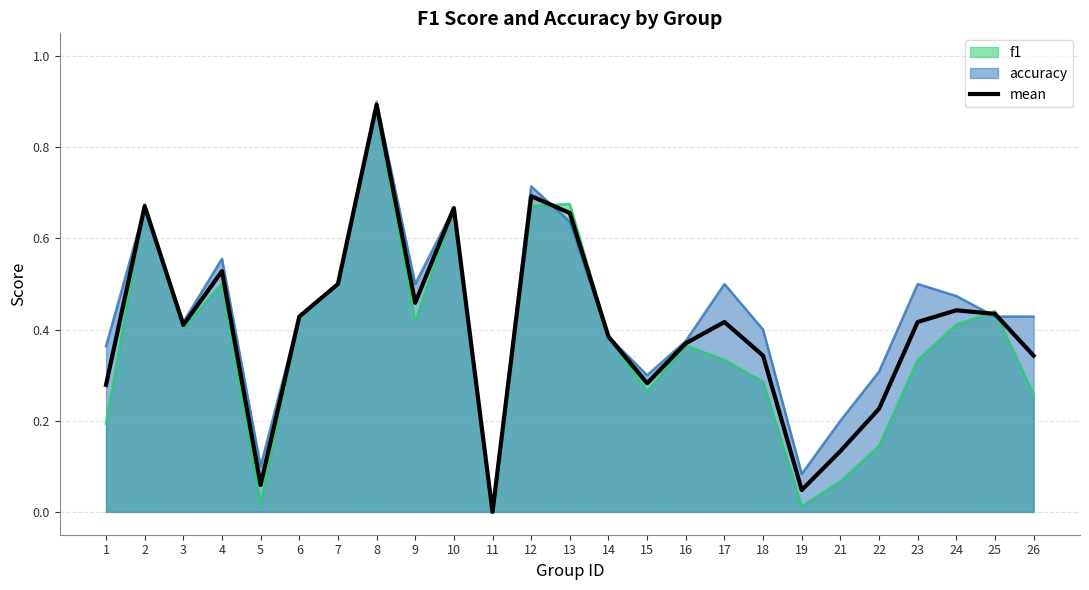

At which category does the data reach its first local peak?

2